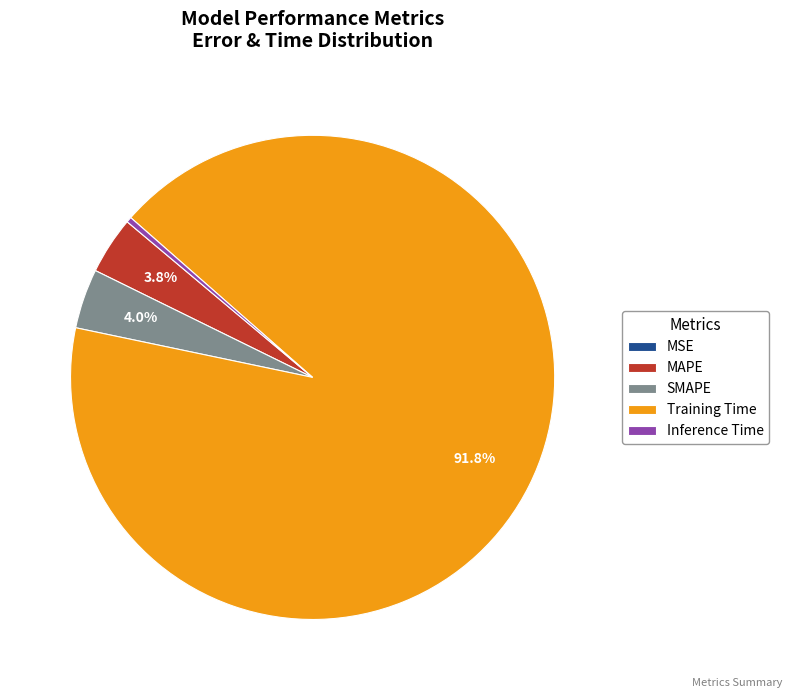

Does SMAPE represent more than half of the total?

No